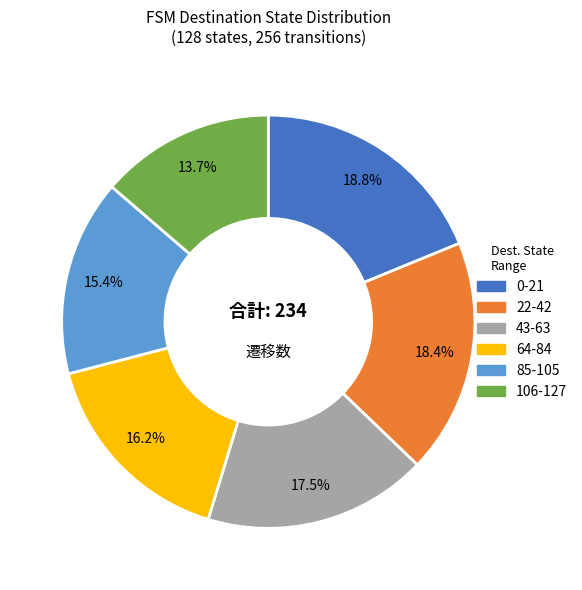

Which category has the smallest portion of the pie?

106-127